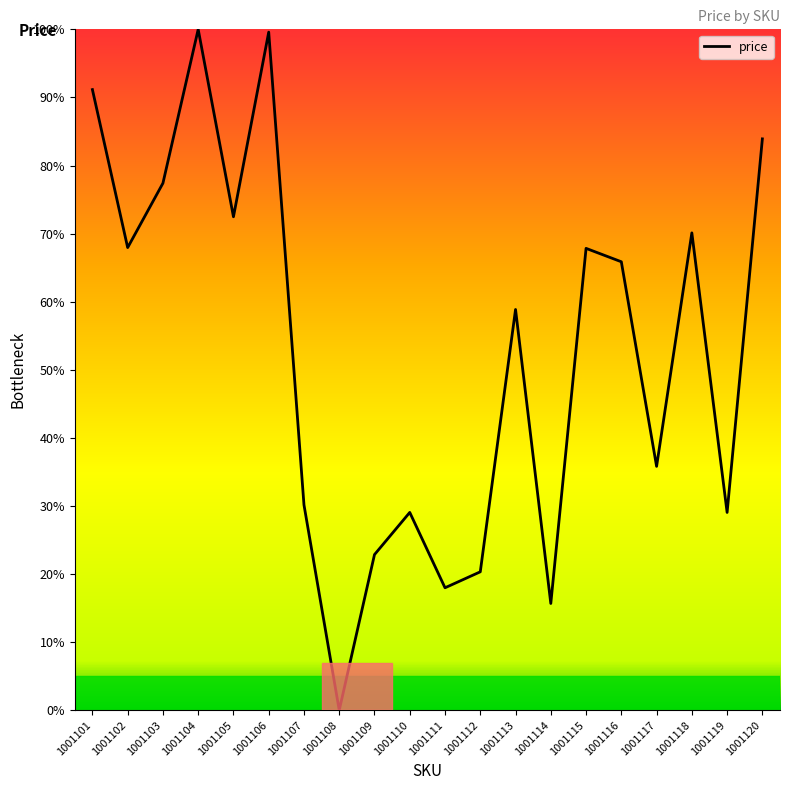

How many lines are shown in the chart?

1